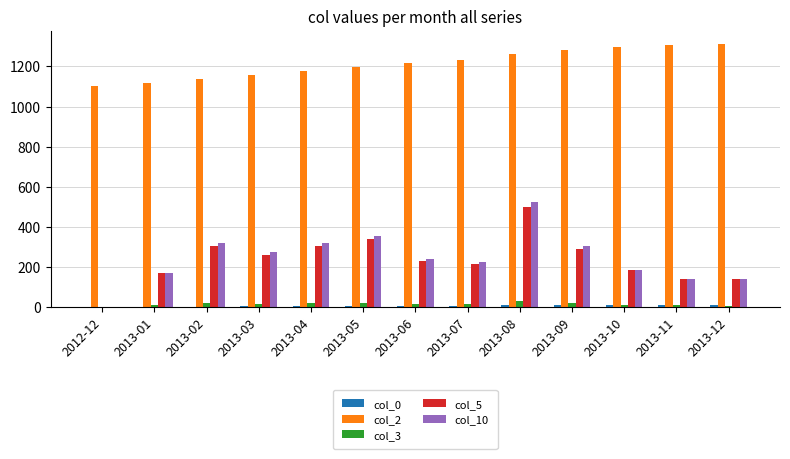

Which series has the widest spread of values?

col_10